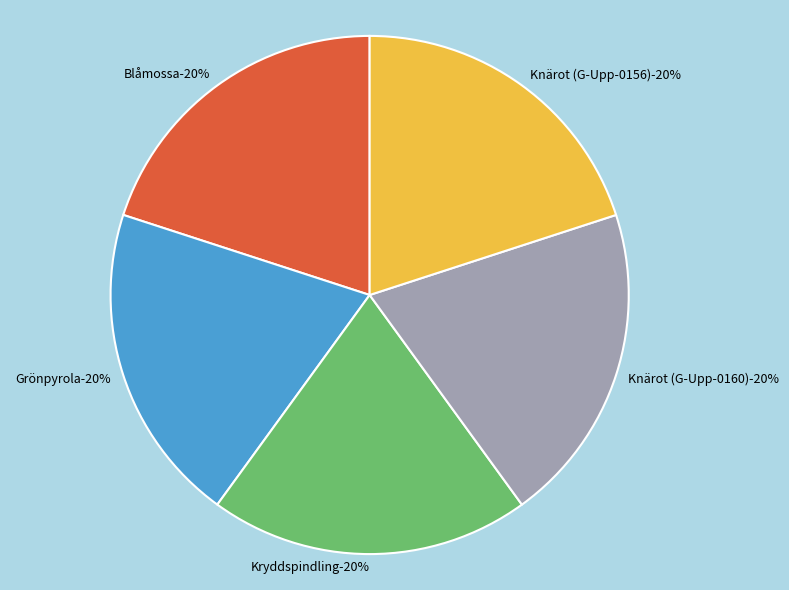

Is there any slice that represents more than half of the pie?

No